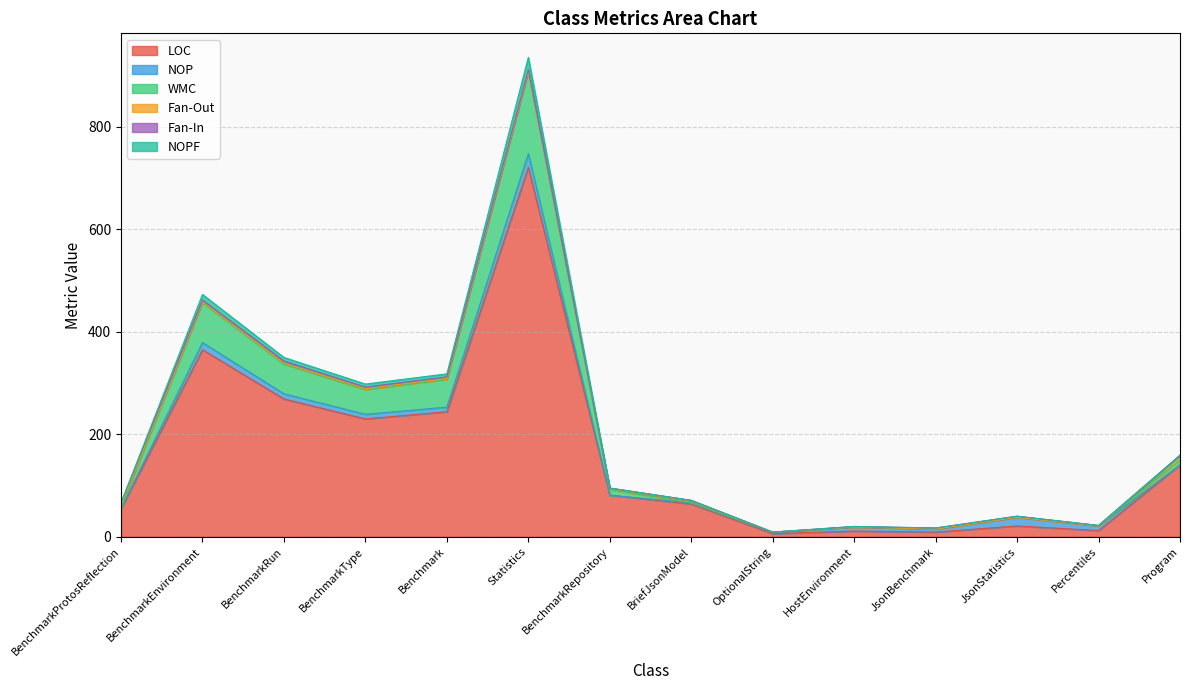

True or false: NOPF and LOC cross at least once.

False